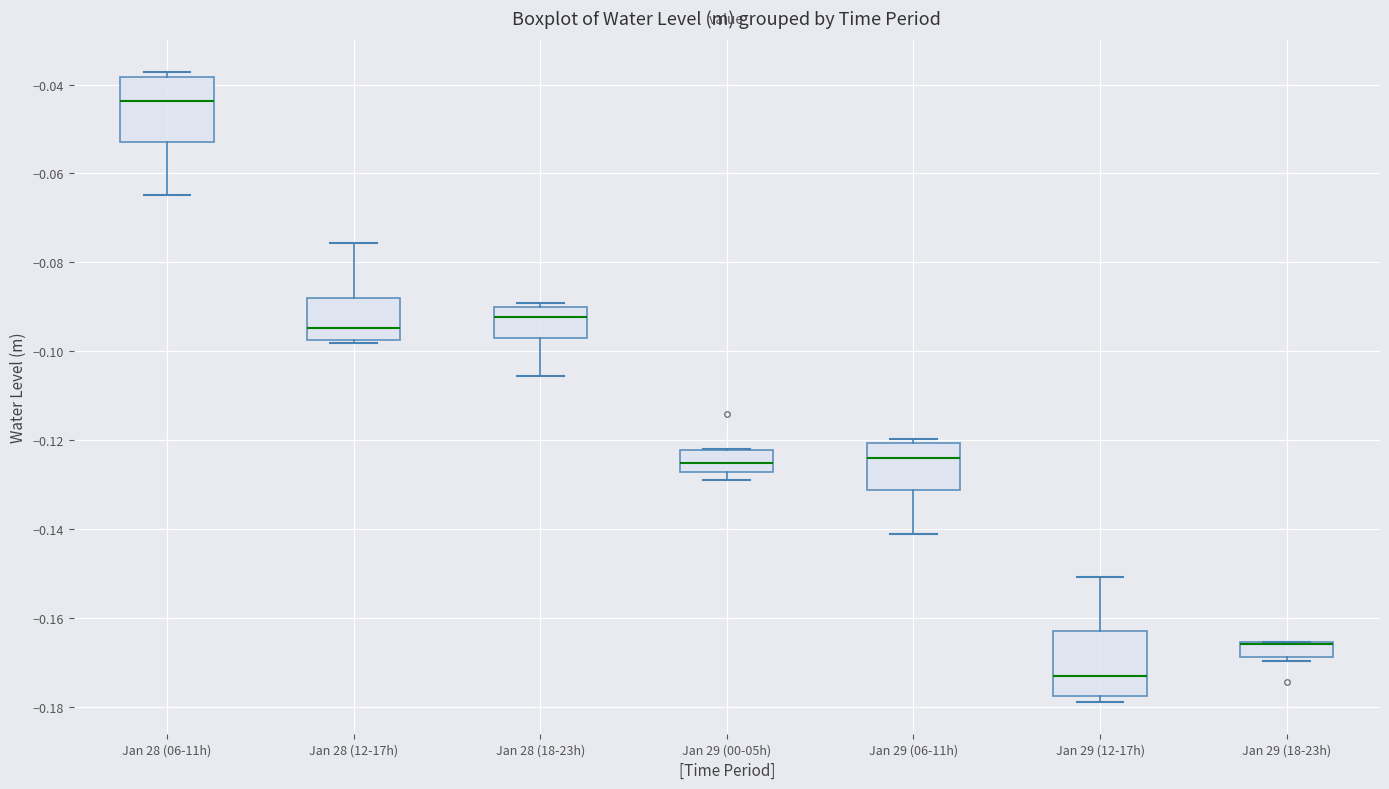

Where is the upper edge of the box for Jan 29 (18-23h) on the y-axis? The values are not printed on the chart, so give them approximately, as read against the axis.

-0.166